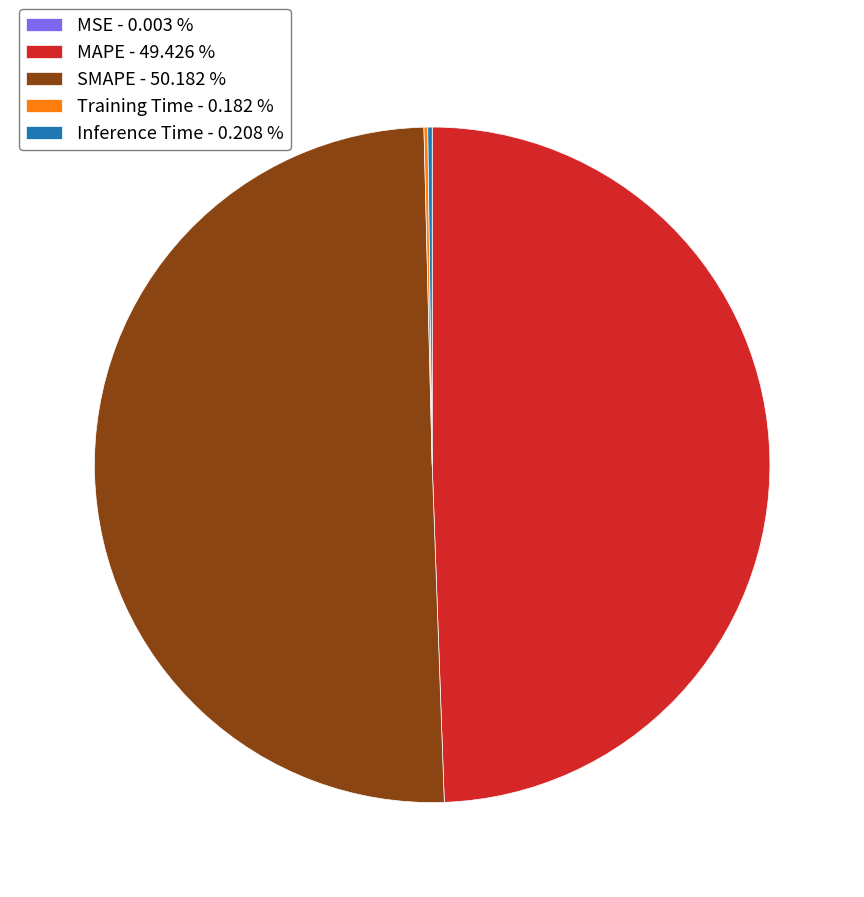

Is the sum of SMAPE - 50.182 % and MAPE - 49.426 % greater than half?

Yes